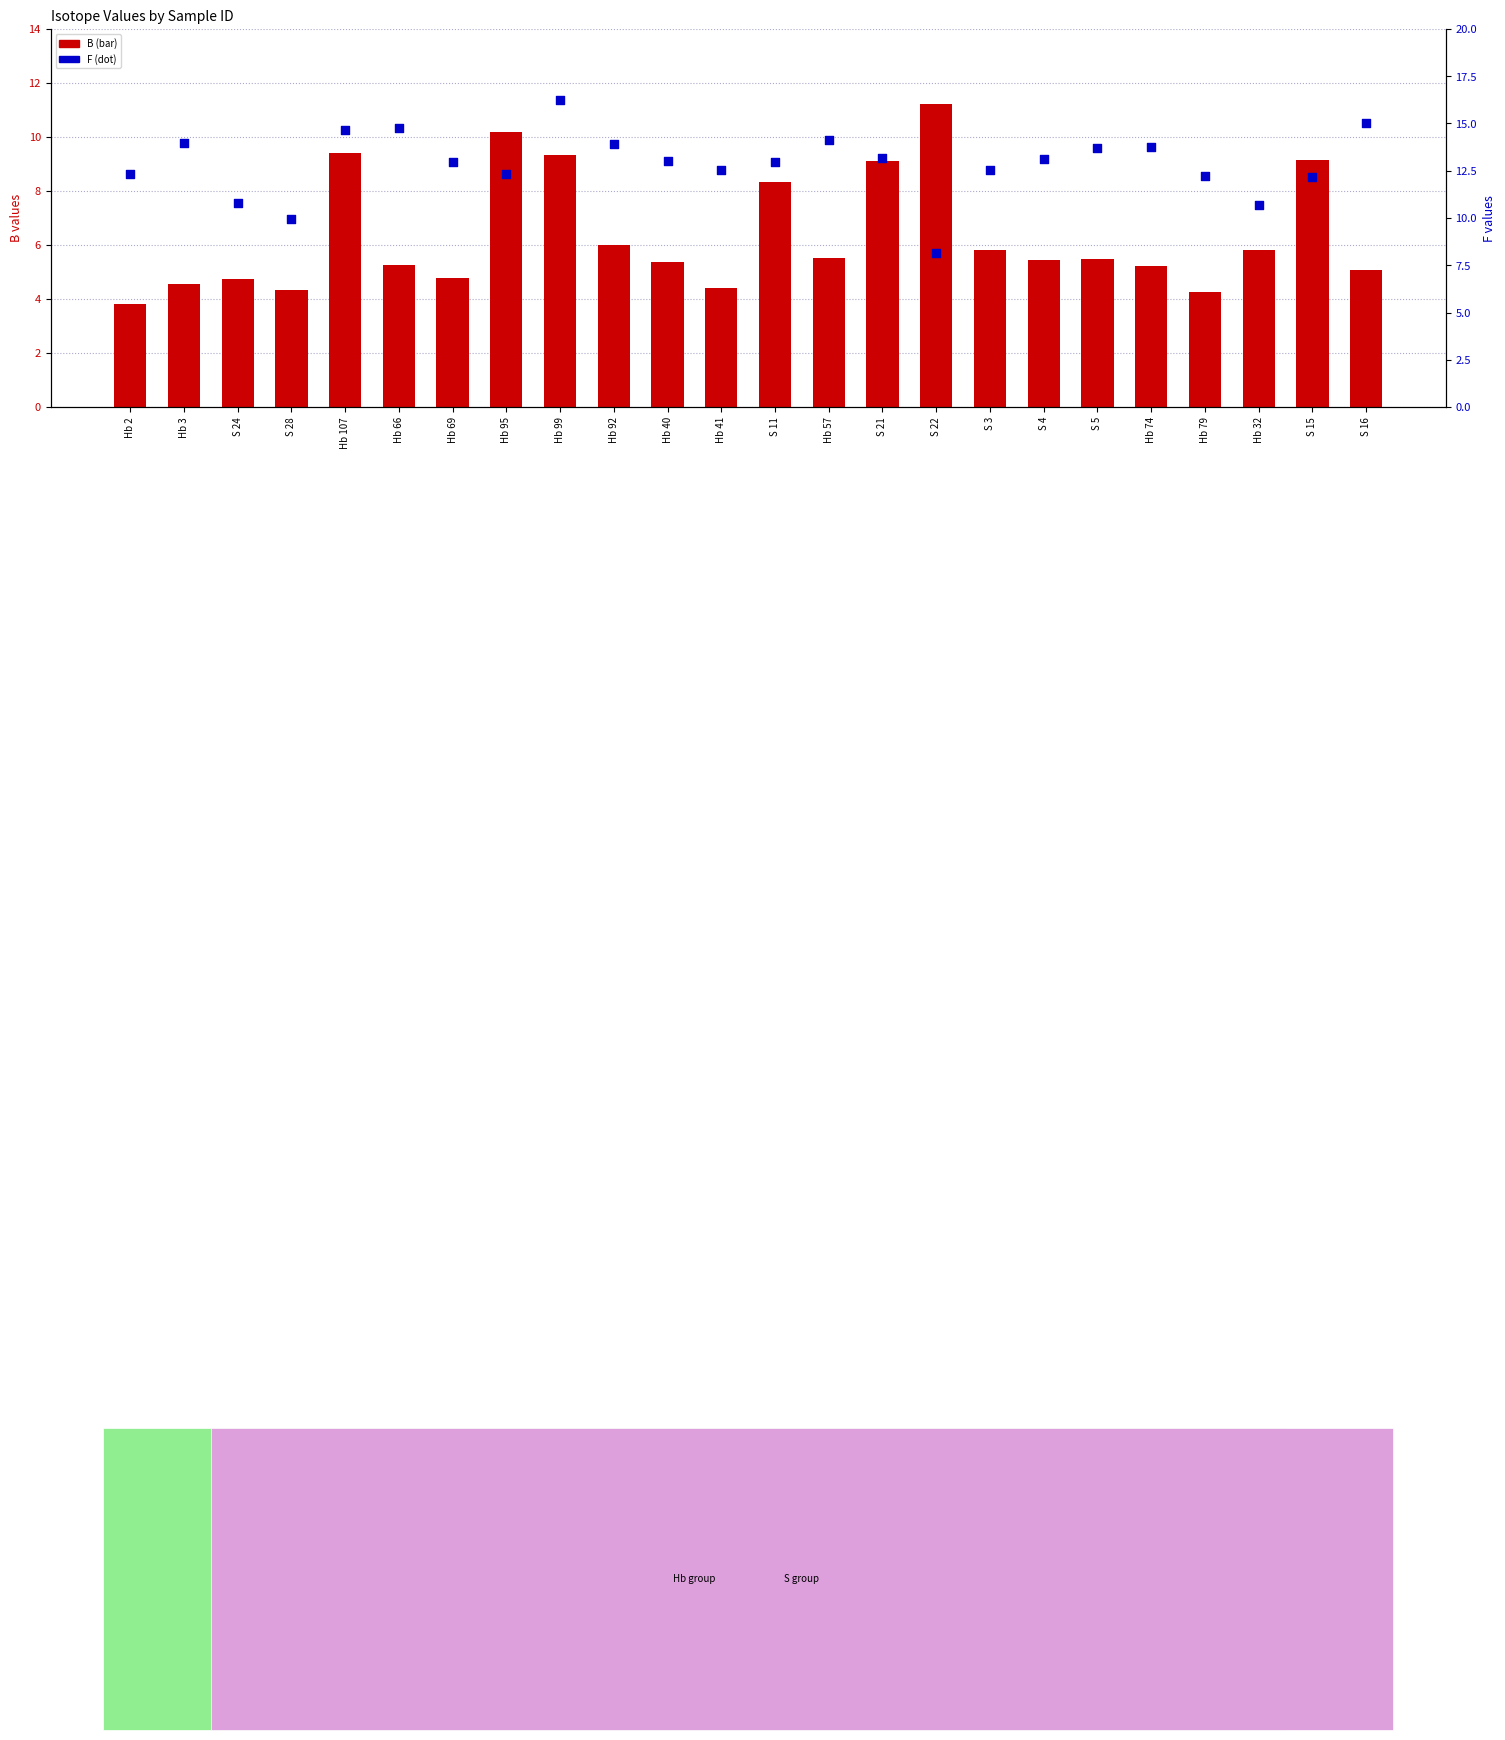

Which series contains the highest Y value?

F